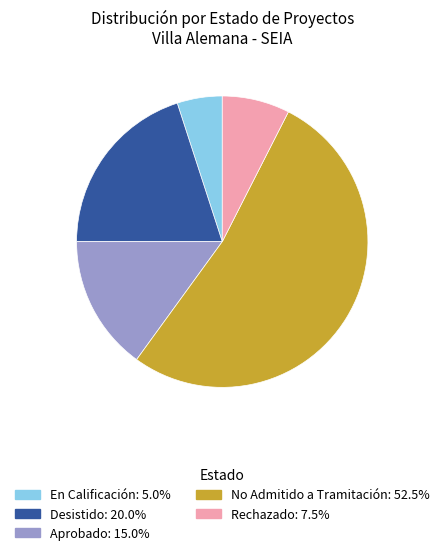

Does No Admitido a Tramitación represent more than half of the total?

Yes